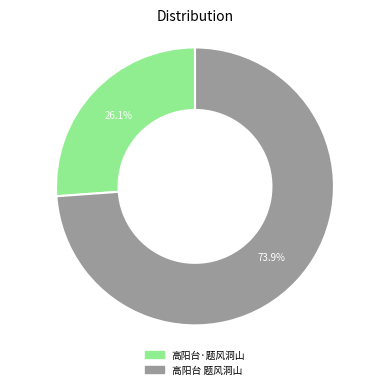

What portion of the pie excludes 高阳台 题风洞山?

26.1%